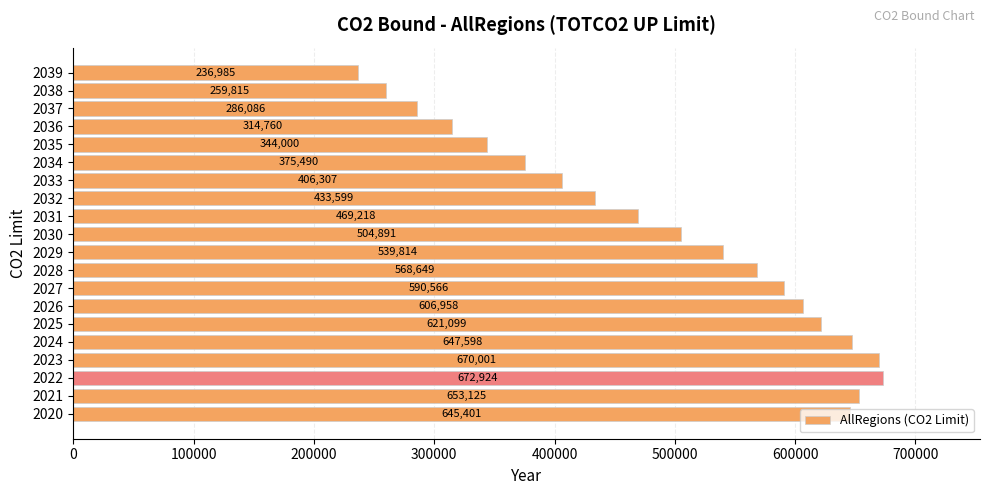

What is the maximum value shown in the chart?

672924.5